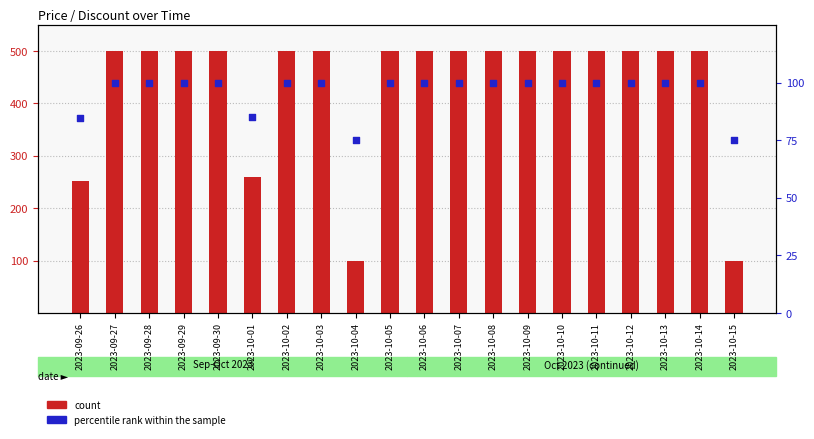

Which series reaches the maximum Y coordinate?

count